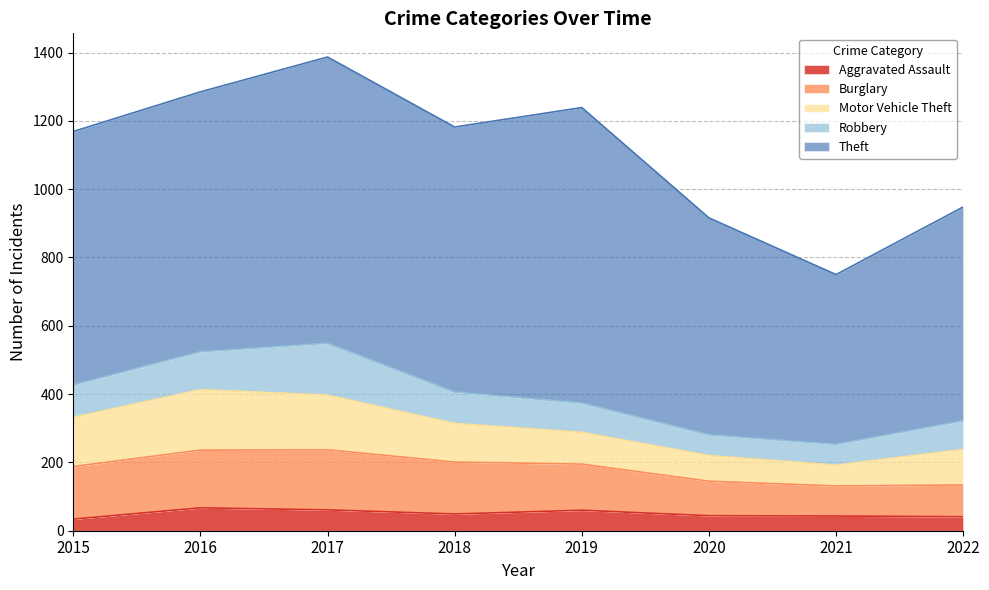

True or false: Aggravated Assault and Motor Vehicle Theft cross at least once.

False